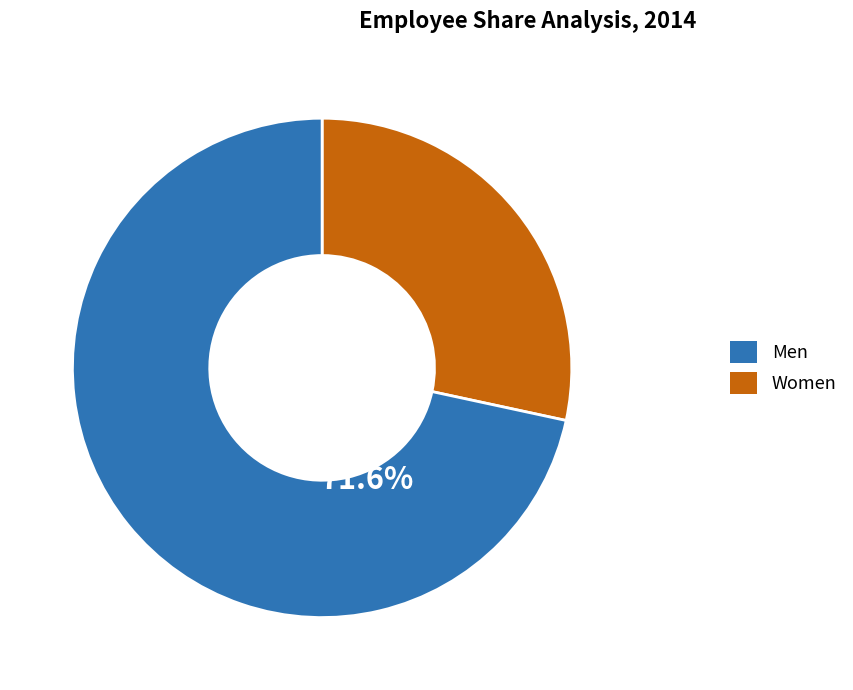

Count the number of slices in the pie.

2